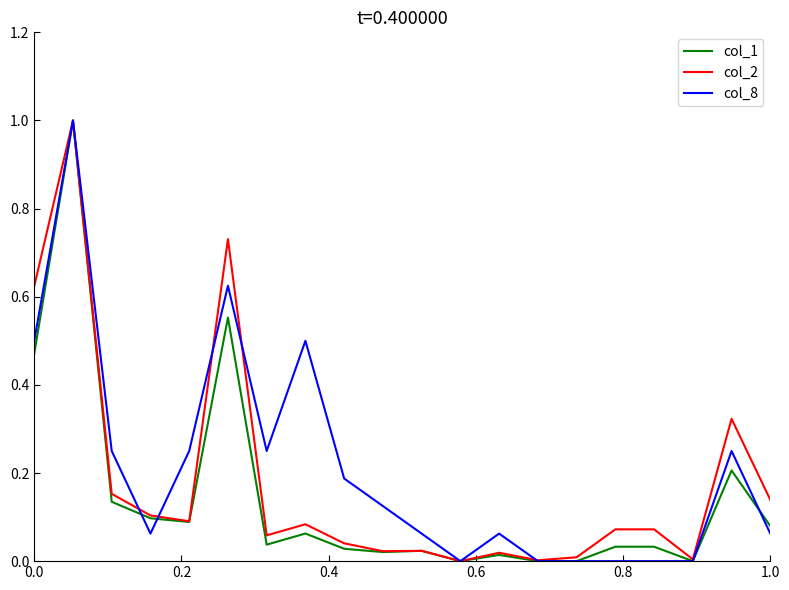

What is the highest value of the col_1 series?

1.0